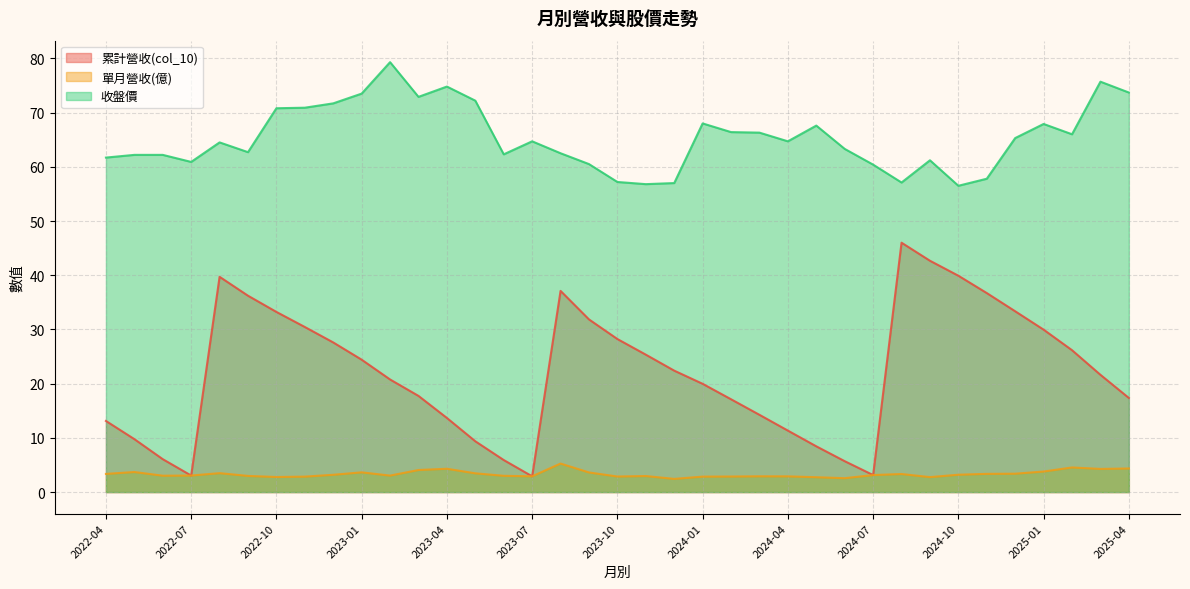

True or false: 收盤價 and 單月營收(億) intersect in this chart.

False